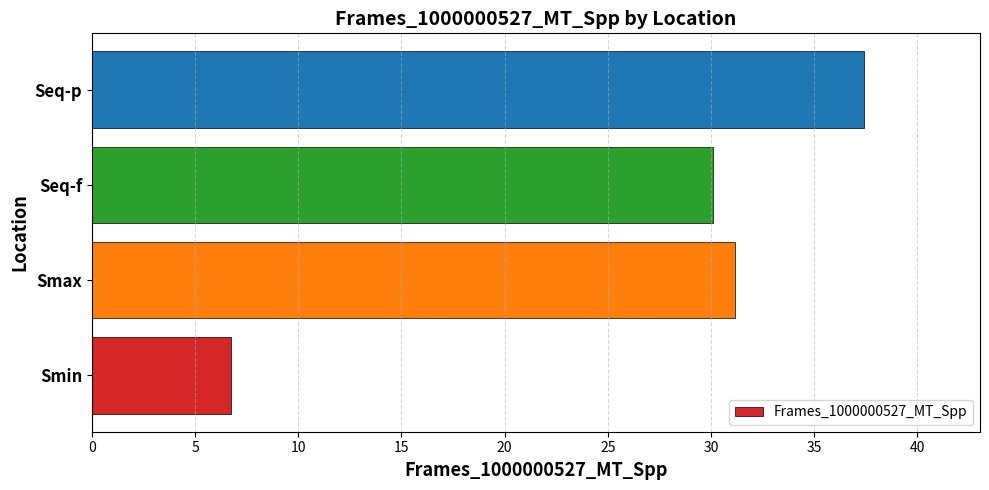

What is the difference between the second highest and second lowest values?

1.1